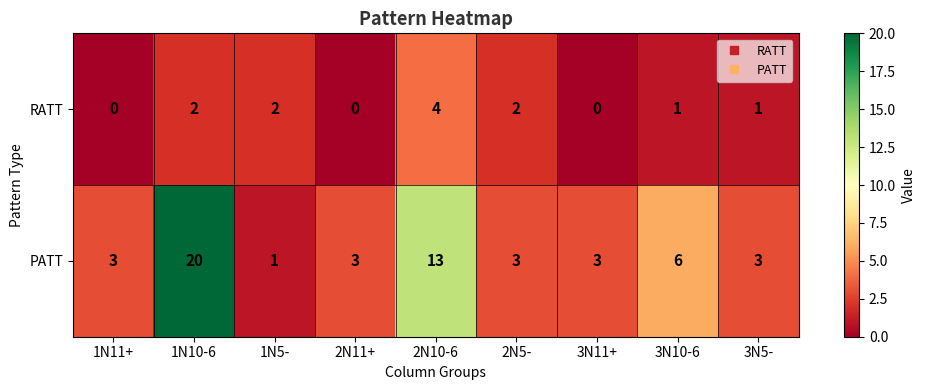

Where is PATT nearest to the value 10?

2N10-6